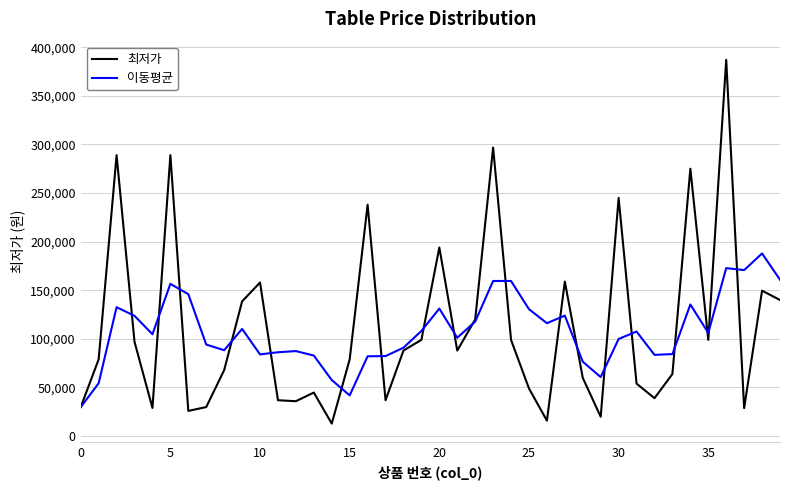

Rank the series by their maximum value, from lowest to highest.

이동평균, 최저가